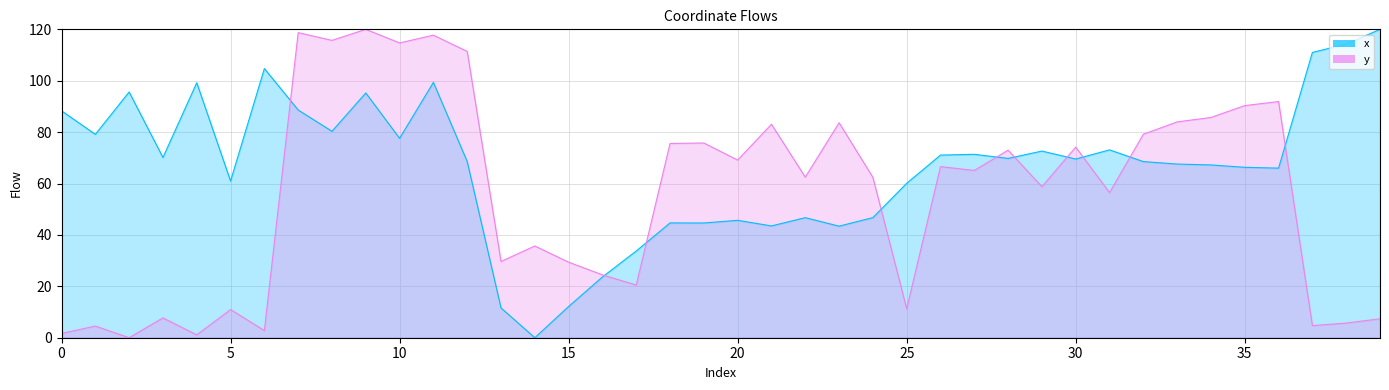

Reading left to right, transcribe all the data shown in this chart.

x: 88.3	79.1	95.6	70.1	99.2	61.0	104.7	88.6	80.3	95.2	77.6	99.4	68.6	11.6	0.0	12.2	23.6	33.7	44.7	44.6	45.7	43.5	46.7	43.4	46.7	60.1	71.1	71.4	69.8	72.6	69.5	73.1	68.5	67.6	67.2	66.3	66.0	111.0	114.2	120.0
y: 1.6	4.5	0.0	7.7	1.1	11.0	2.8	118.7	115.7	120.0	114.7	117.7	111.4	29.7	35.7	29.4	24.5	20.5	75.6	75.8	69.1	83.1	62.5	83.7	62.4	11.3	66.6	65.1	73.0	58.8	74.2	56.5	79.2	84.0	85.7	90.3	91.9	4.7	5.7	7.4